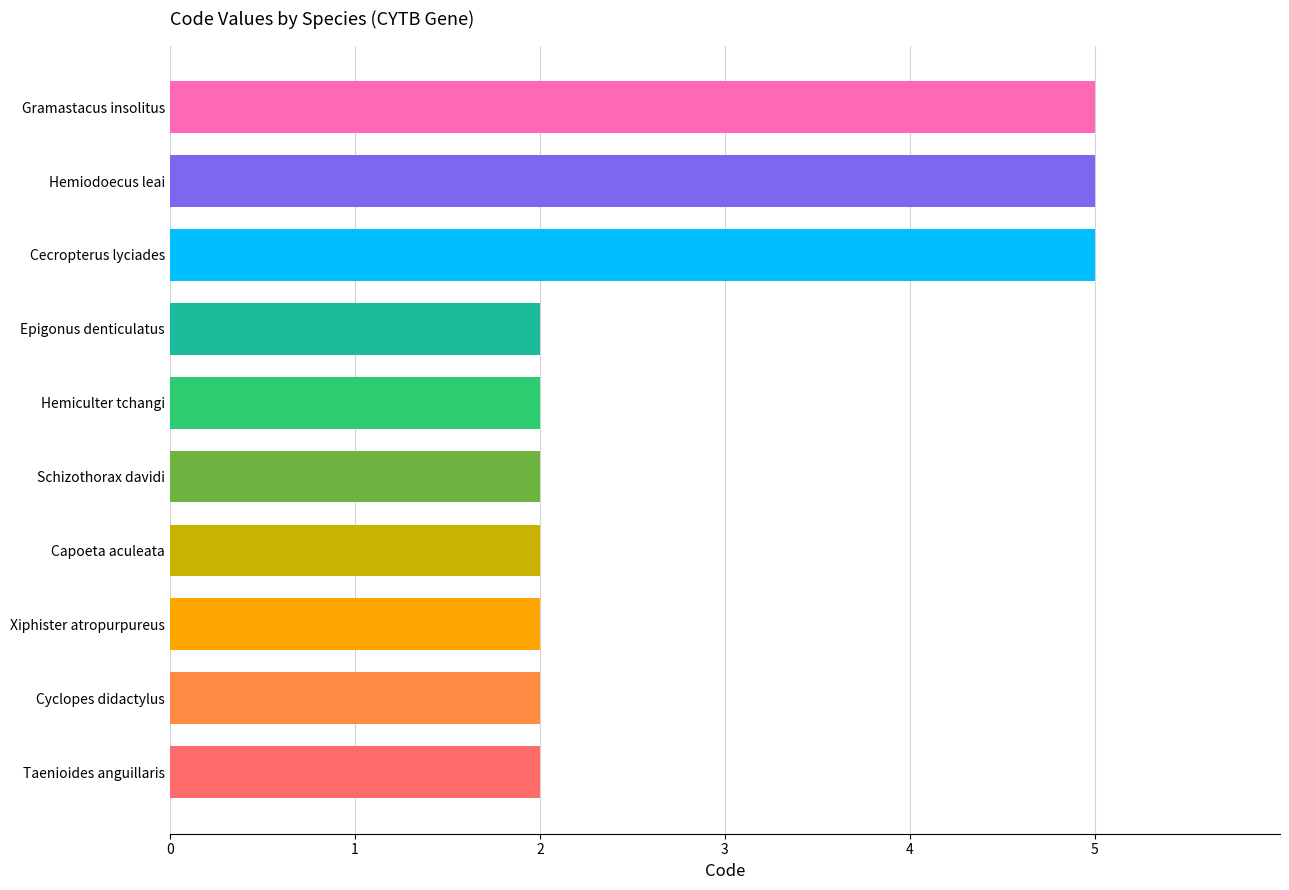

Is it true that the value at Hemiodoecus leai is 5?

True